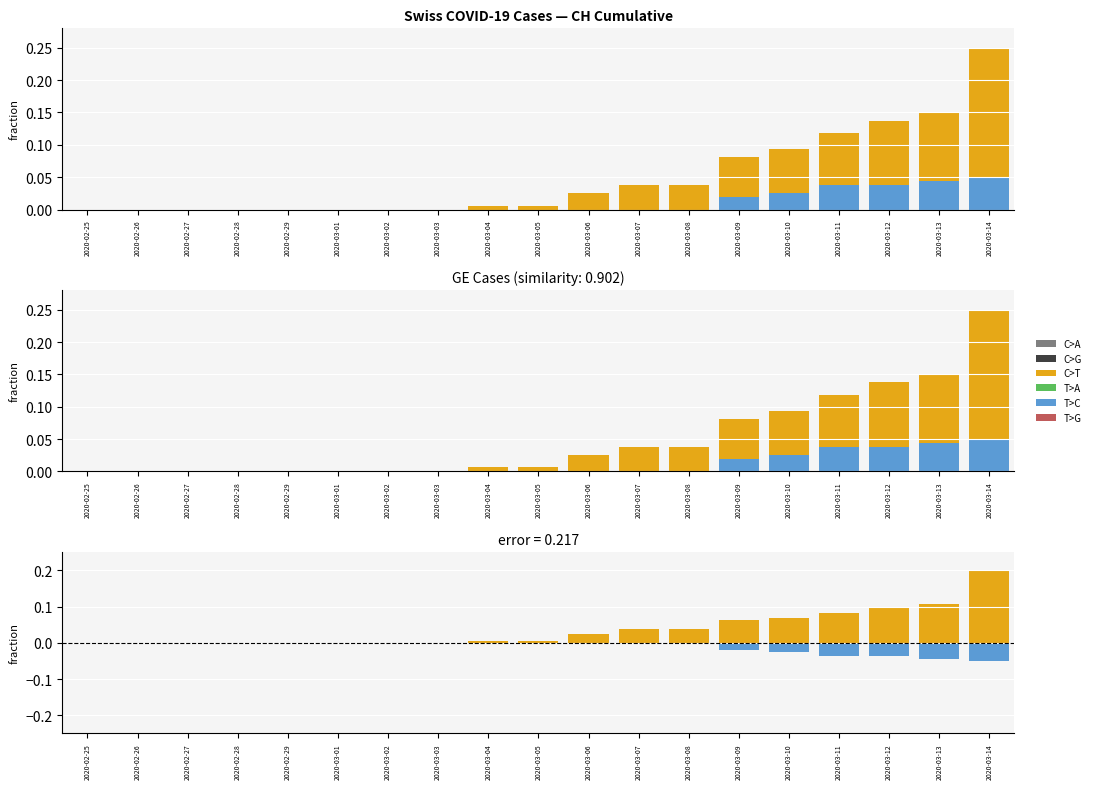

Reading left to right, what are all the values shown in this chart?

C>A: 0.0	0.0	0.0	0.0	0.0	0.0	0.0	0.0	0.0	0.0	0.0	0.0	0.0	0.0	0.0	0.0	0.0	0.0	0.0
C>G: 0.0	0.0	0.0	0.0	0.0	0.0	0.0	0.0	0.0	0.0	0.0	0.0	0.0	0.0	0.0	0.0	0.0	0.0	0.0
C>T: 0.0	0.0	0.0	0.0	0.0	0.0	0.0	0.0	0.0	0.0	0.0	0.0	0.0	0.1	0.1	0.1	0.1	0.1	0.2
T>A: 0.0	0.0	0.0	0.0	0.0	0.0	0.0	0.0	0.0	0.0	0.0	0.0	0.0	0.0	0.0	0.0	0.0	0.0	0.0
T>C: 0.0	0.0	0.0	0.0	0.0	0.0	0.0	0.0	0.0	0.0	0.0	0.0	0.0	-0.0	-0.0	-0.0	-0.0	-0.0	-0.1
T>G: 0.0	0.0	0.0	0.0	0.0	0.0	0.0	0.0	0.0	0.0	0.0	0.0	0.0	0.0	0.0	0.0	0.0	0.0	0.0